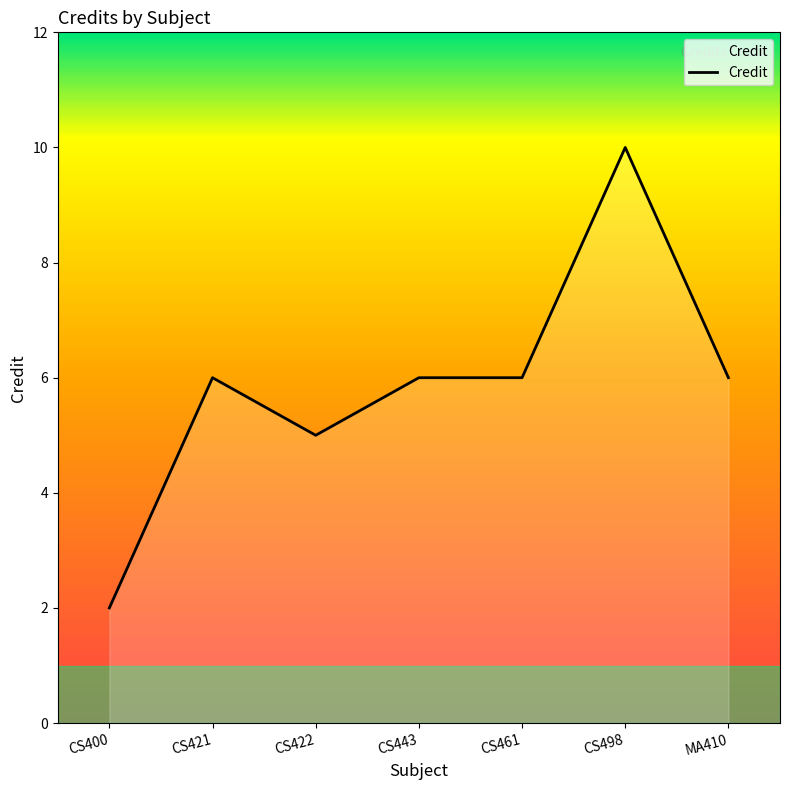

What is the maximum value shown in the chart?

10